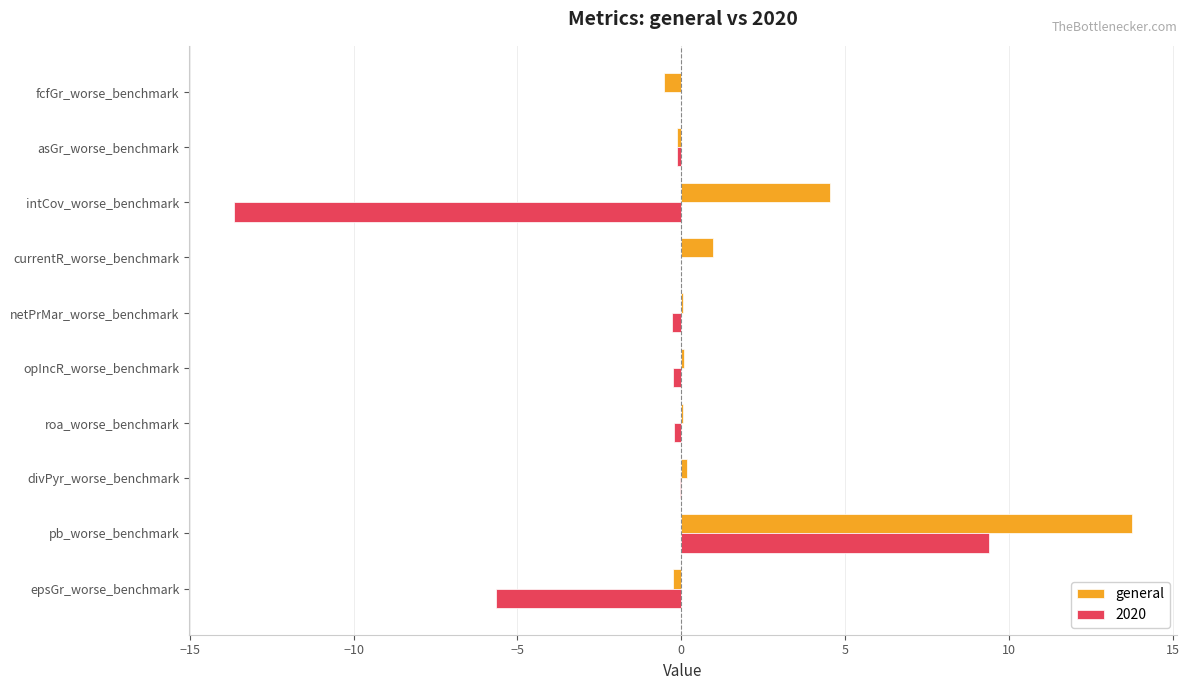

At which label is general closest to 6?

intCov_worse_benchmark